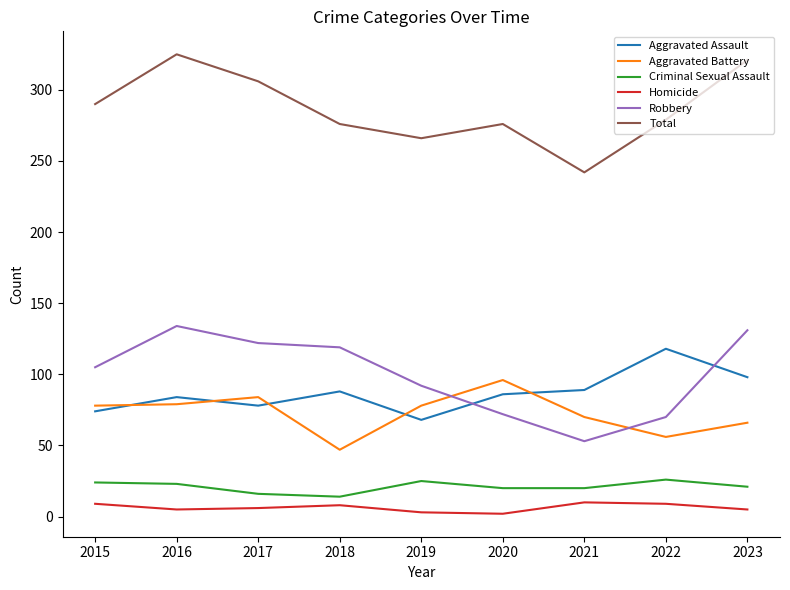

What is the approximate value of Aggravated Battery at 2015, to the nearest 5?

80